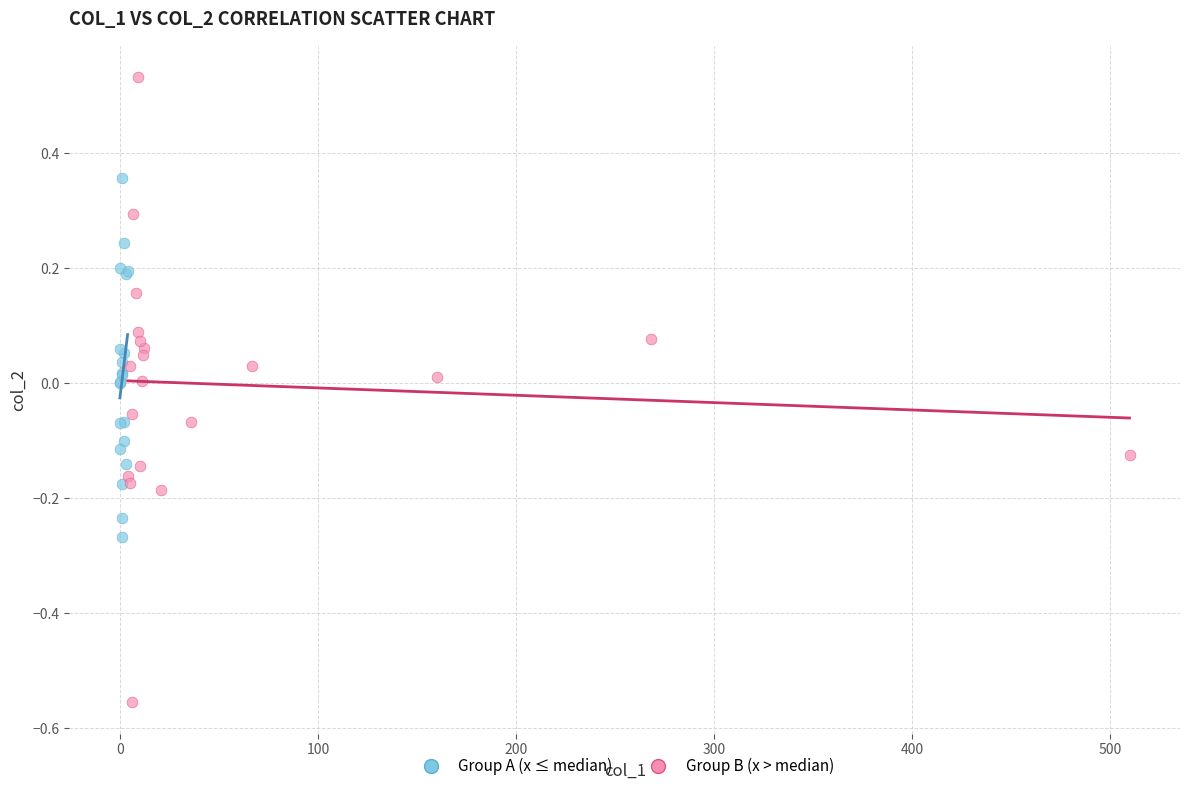

Which series contains the highest Y value?

Group B (x > median)